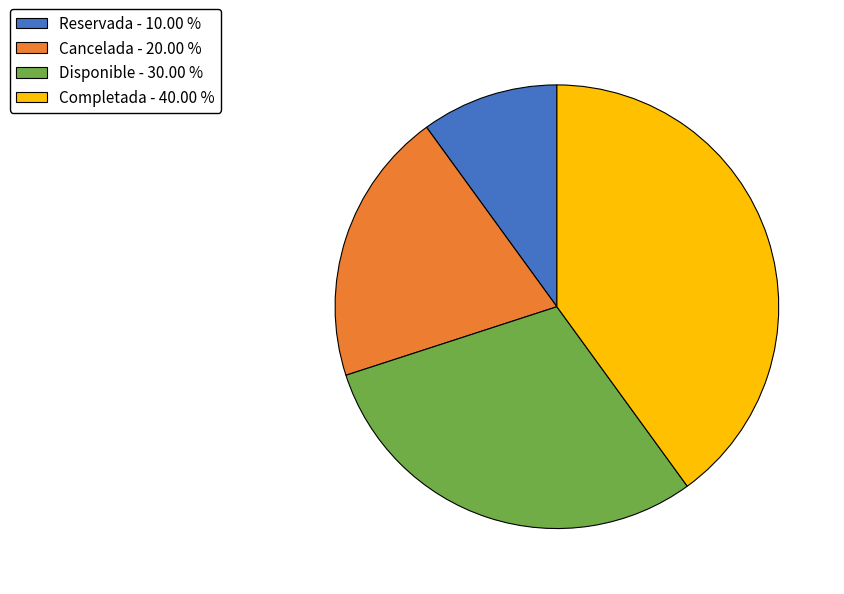

Which has a higher value, Disponible - 30.00 % or Completada - 40.00 %?

Completada - 40.00 %